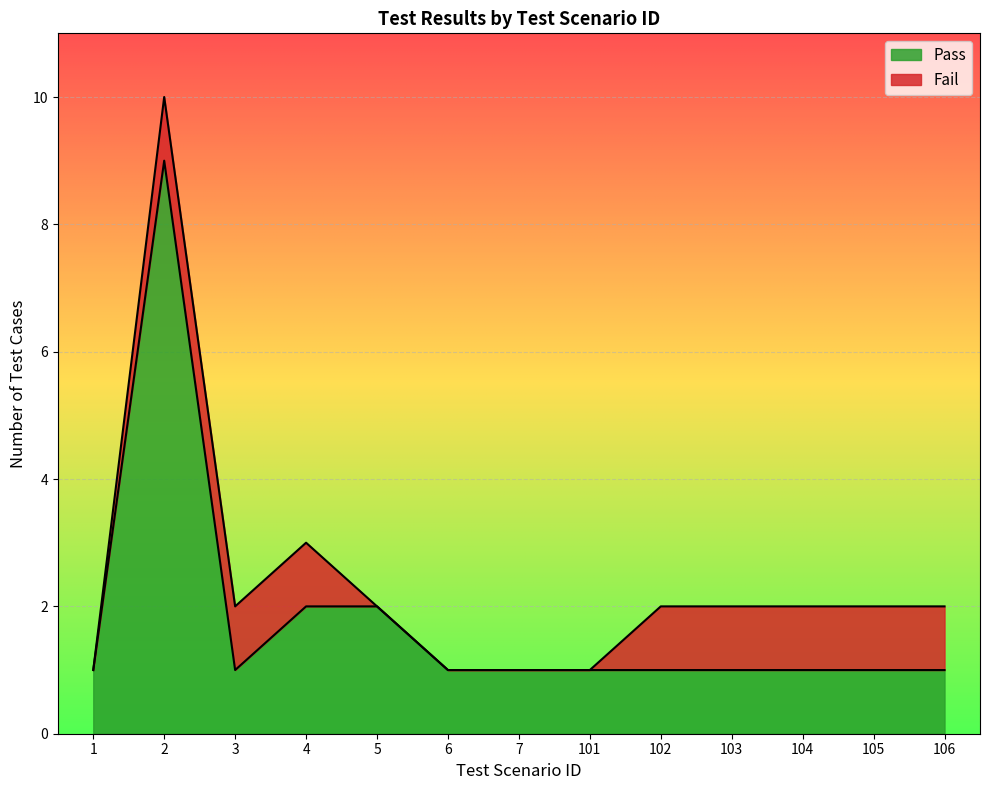

List the labels in order of value, smallest first.

1, 3, 6, 7, 101, 102, 103, 104, 105, 106, 4, 5, 2